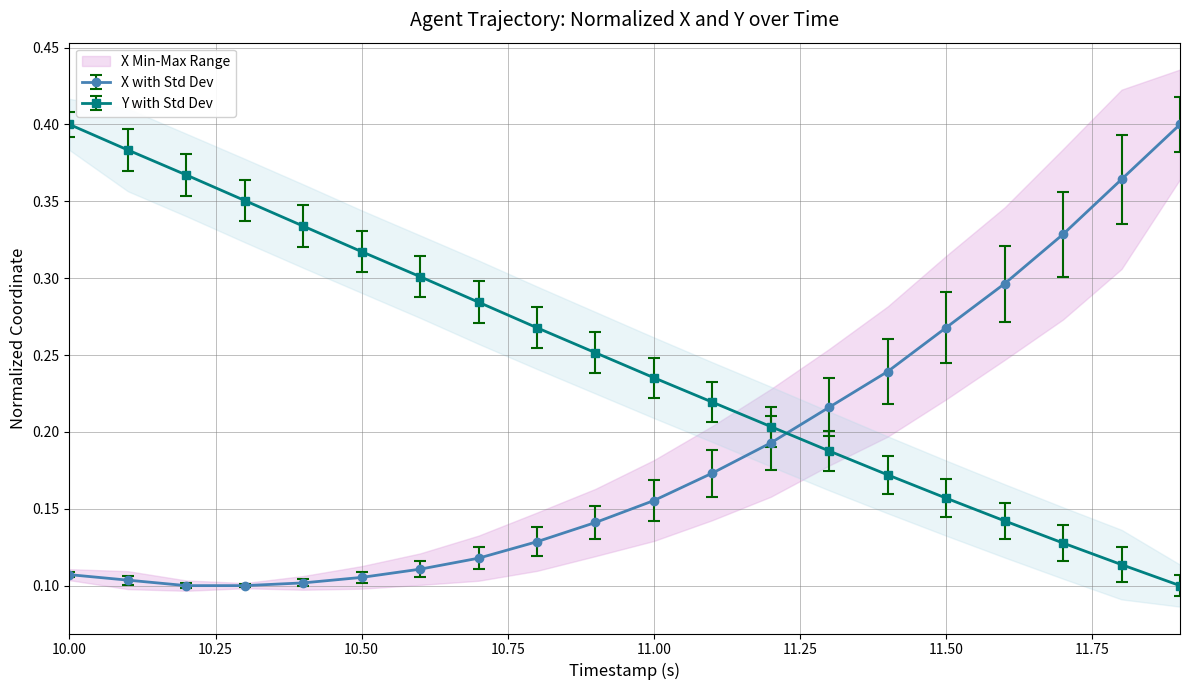

How many X values are between 0 and 1?

20